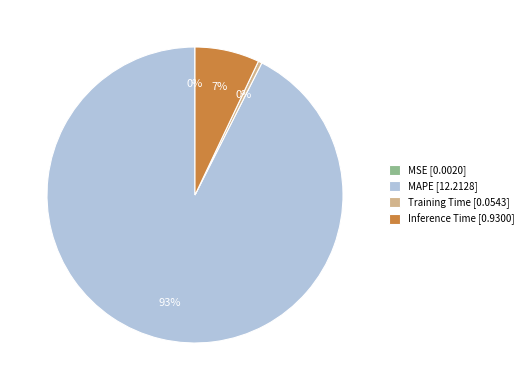

To the nearest percent, what percentage of the pie is Inference Time?

7%